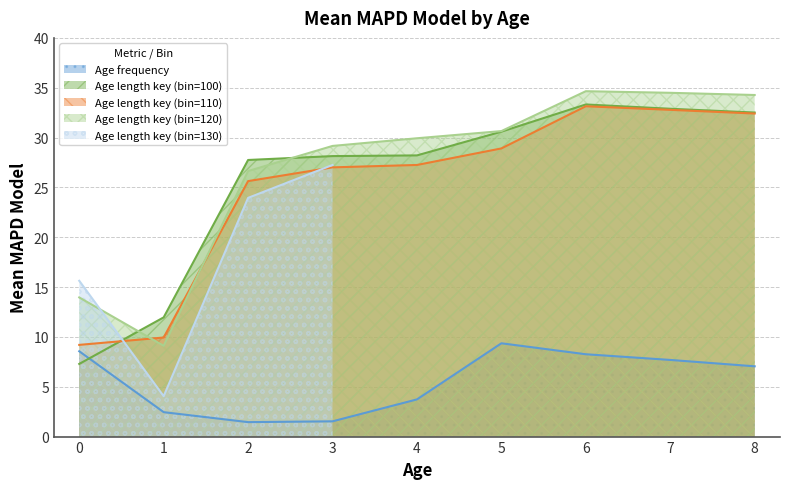

What is the value of the Age length key (bin=100) point at the 9th from the left?

32.5